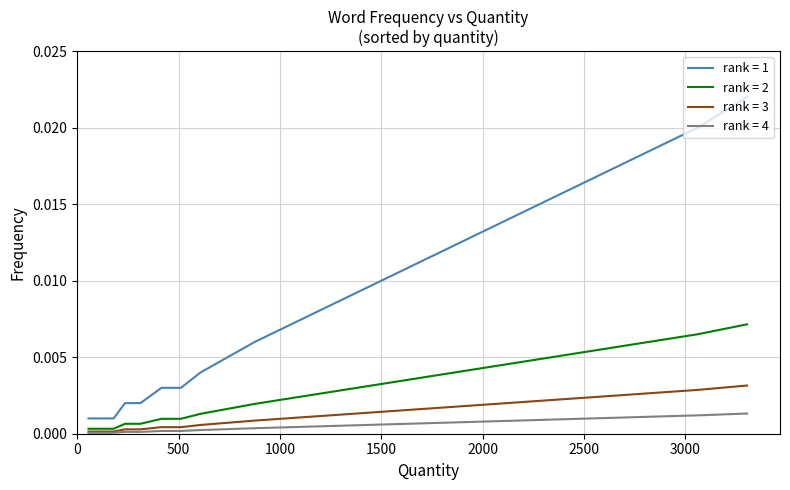

Which series has the widest spread of values?

rank = 1